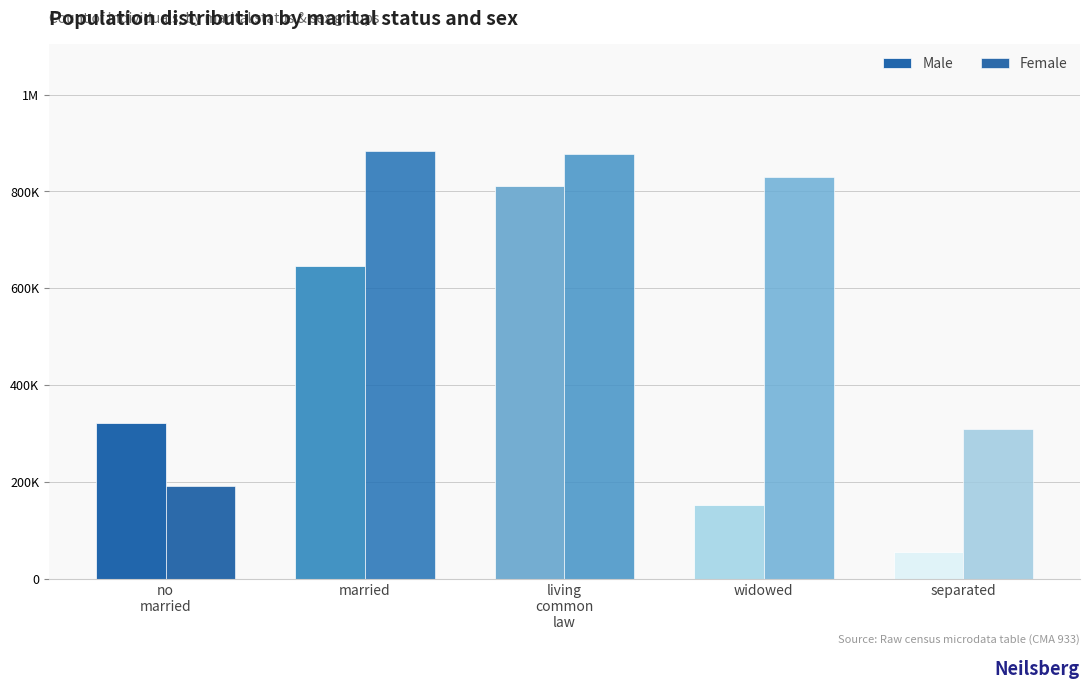

What is the total value across all series at widowed?

981288